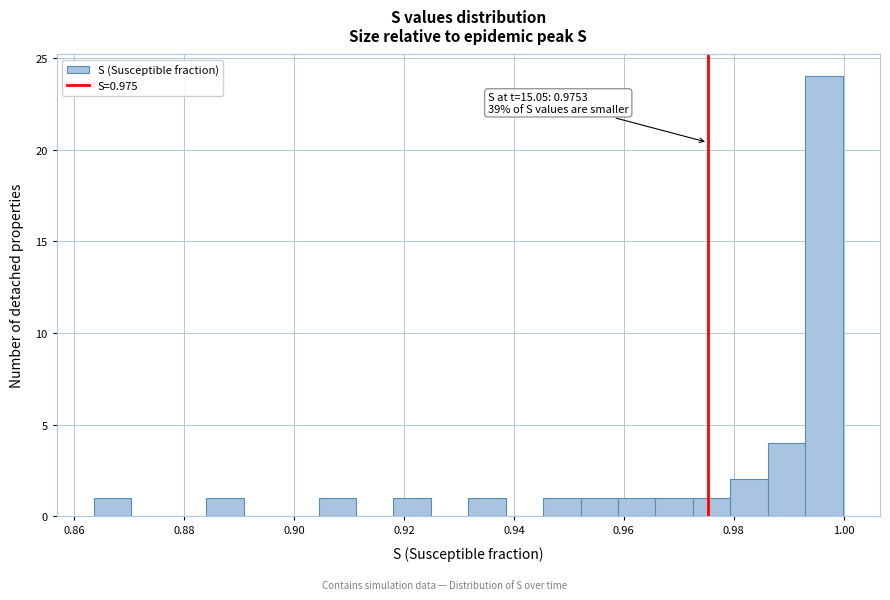

Read against the x-axis, roughly where is the centre of the tallest bar?

0.996